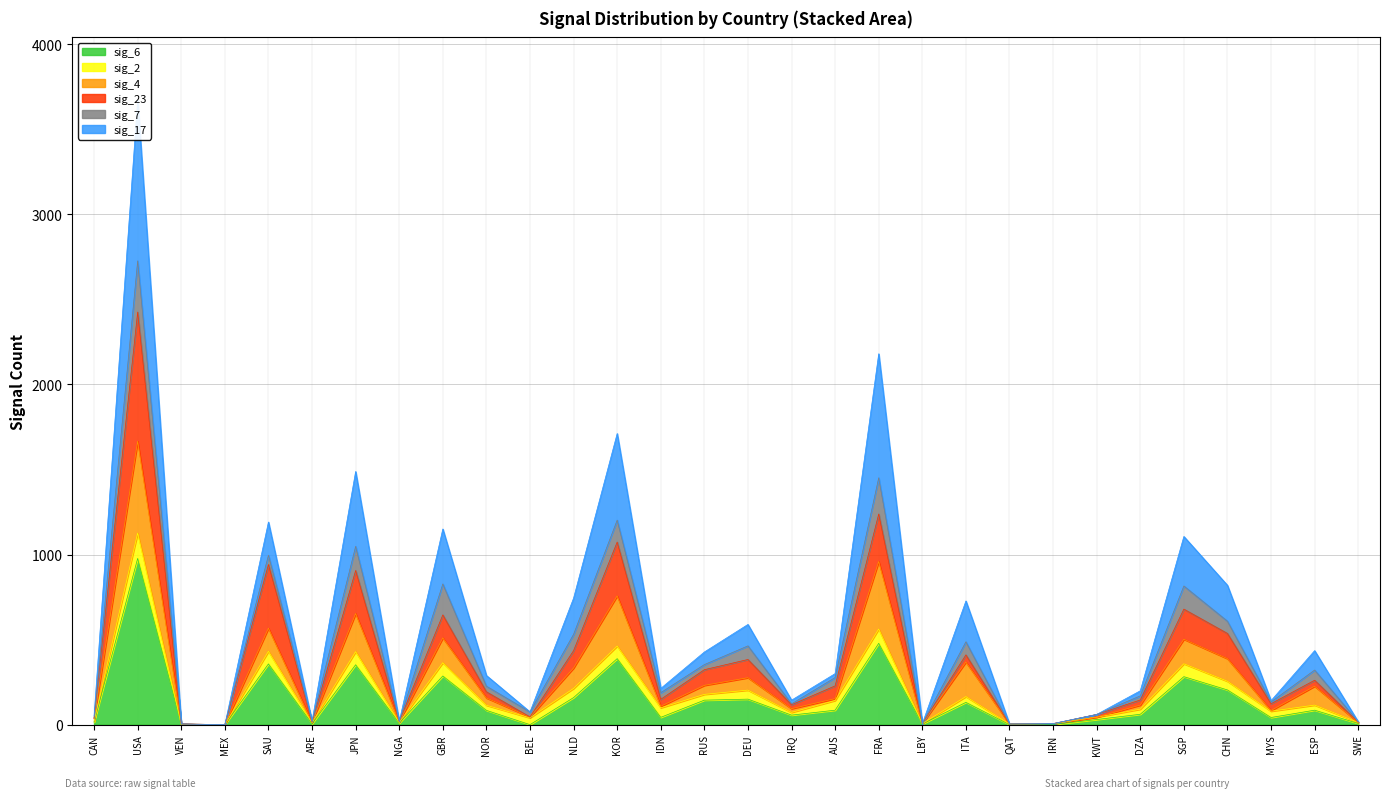

What is the difference between the maximum and minimum values in the sig_6 series?

977